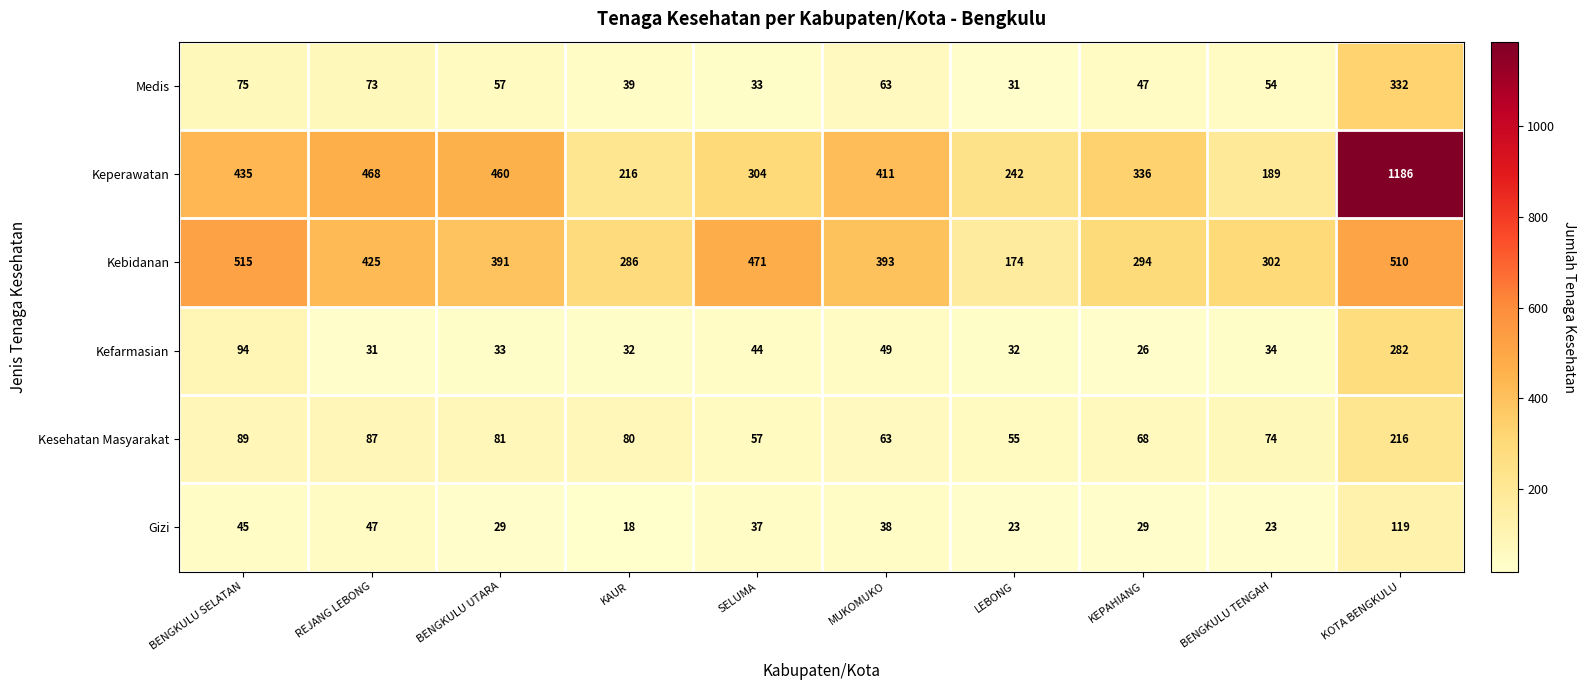

What is the average value of the Kefarmasian series?

66